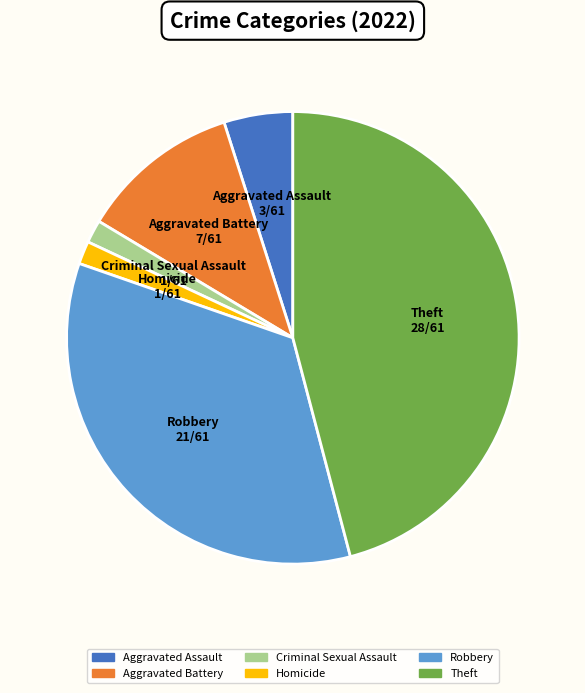

Which has a higher value, Aggravated Battery or Criminal Sexual Assault?

Aggravated Battery